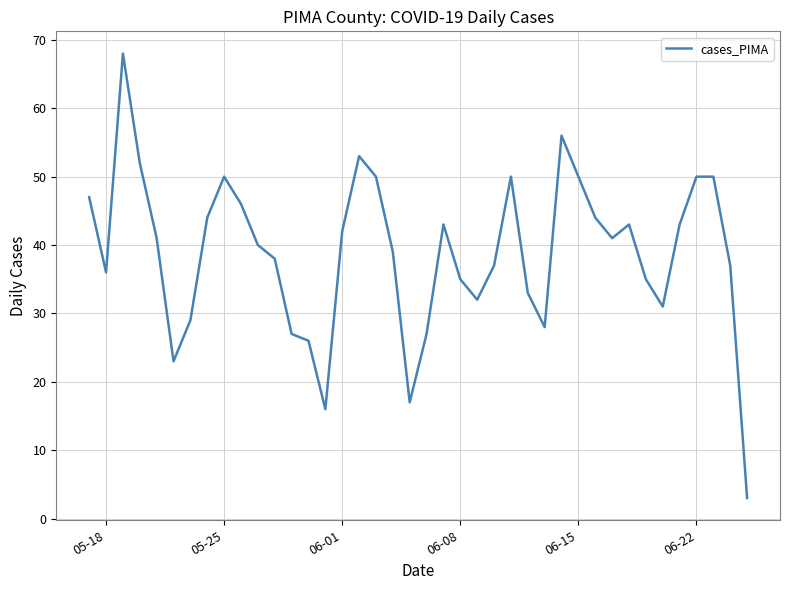

What is the smallest value displayed?

3